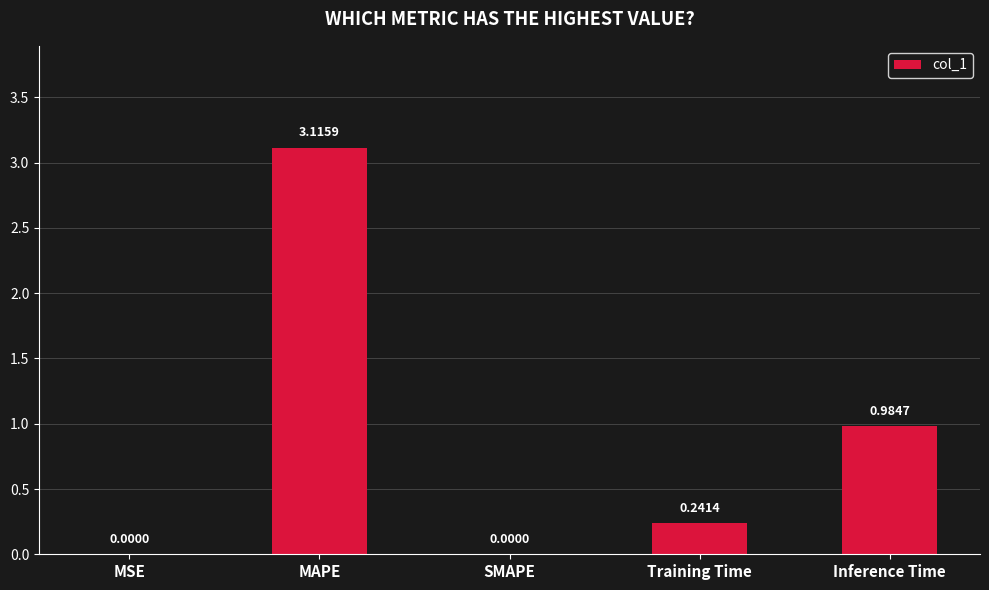

At which label is the value closest to 1?

Inference Time